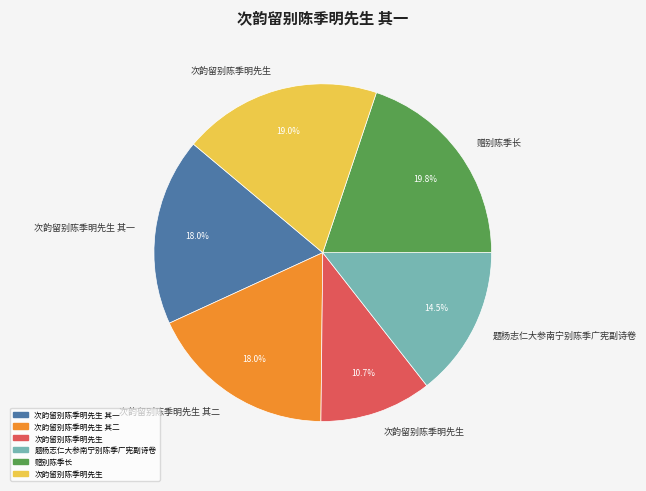

Does any single category account for the majority?

No